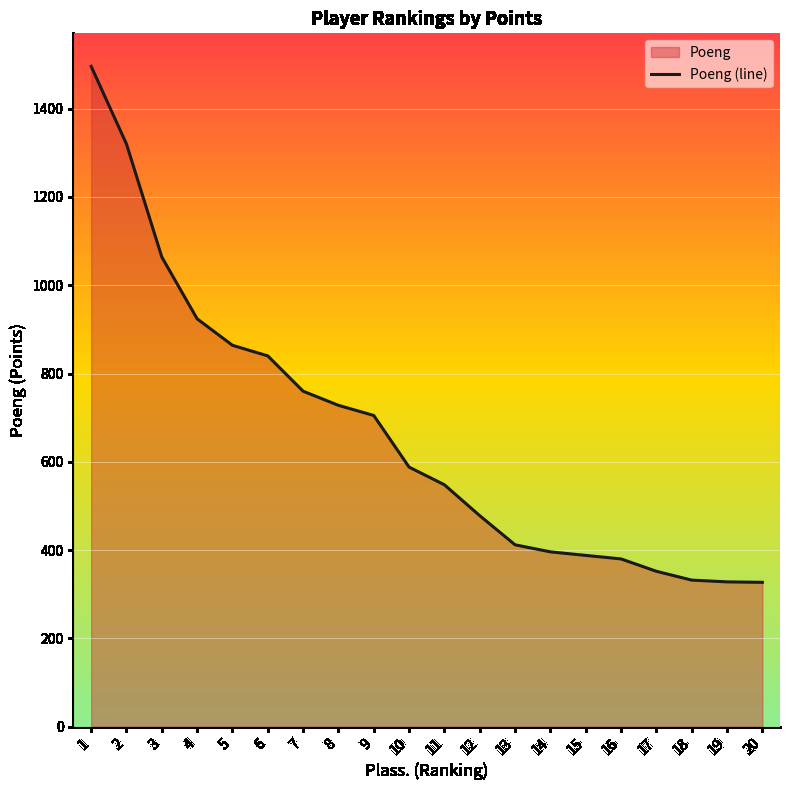

Reading left to right, what are all the values shown in this chart?

1496	1320	1064	924	864	840	760	728	705	588	548	478	412	396	388	380	352	332	328	327